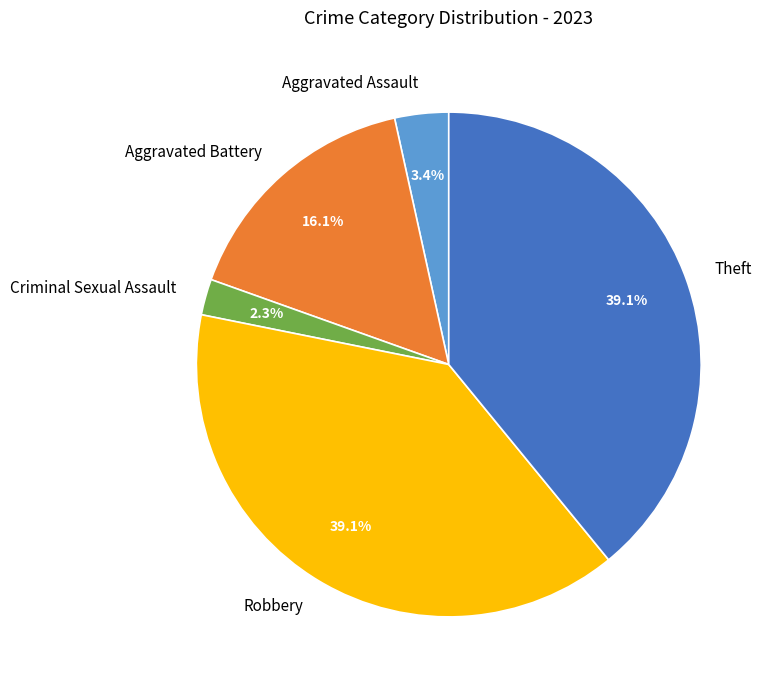

How many segments does this pie chart have?

5